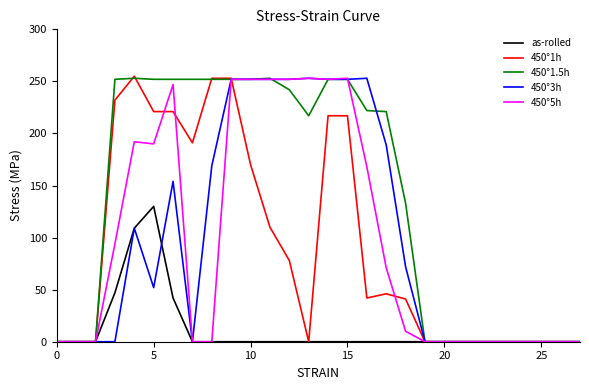

What is the maximum value shown in the chart?

255